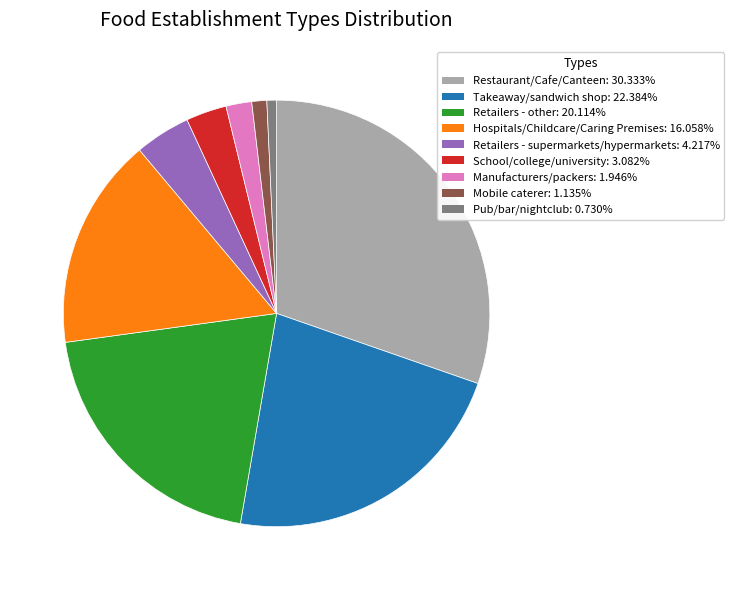

Is Mobile caterer: 1.135% the majority of the pie?

No